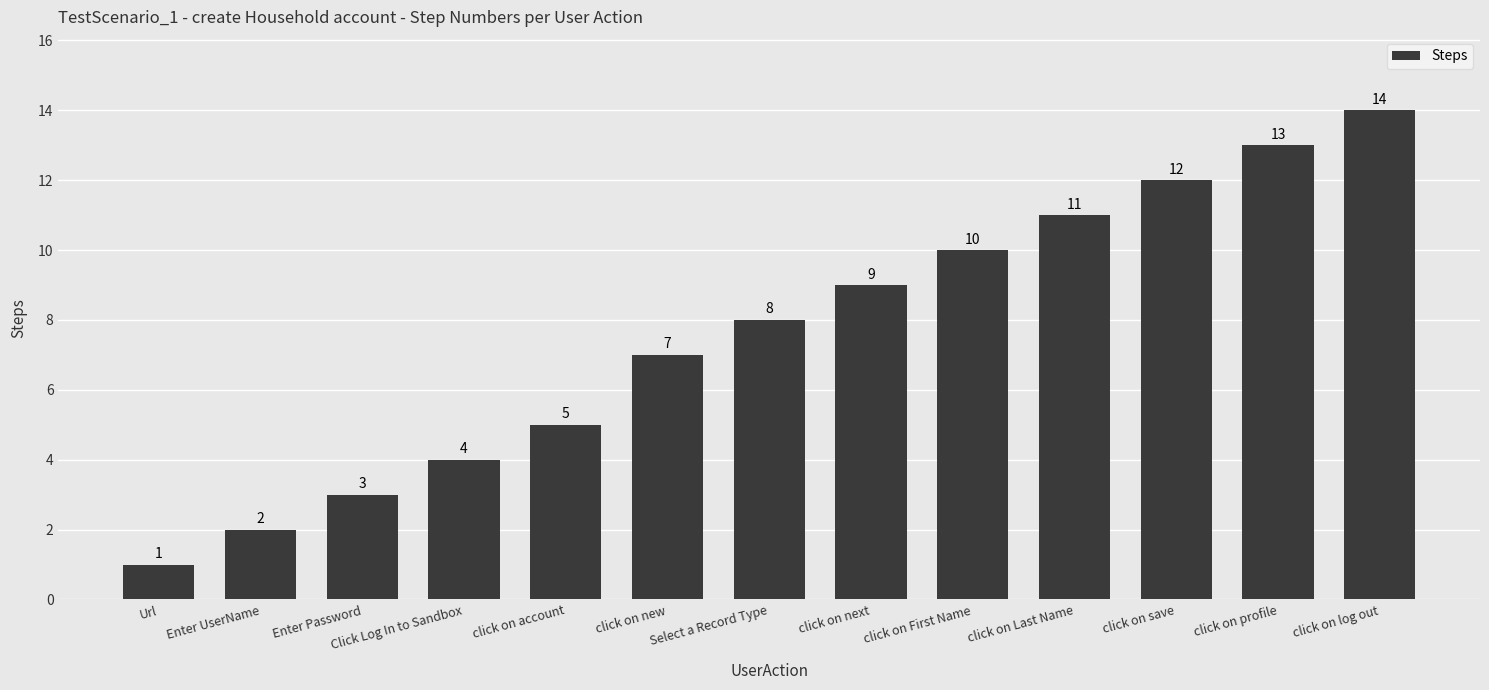

The chart shows a value of 8 at Select a Record Type. True or false?

True